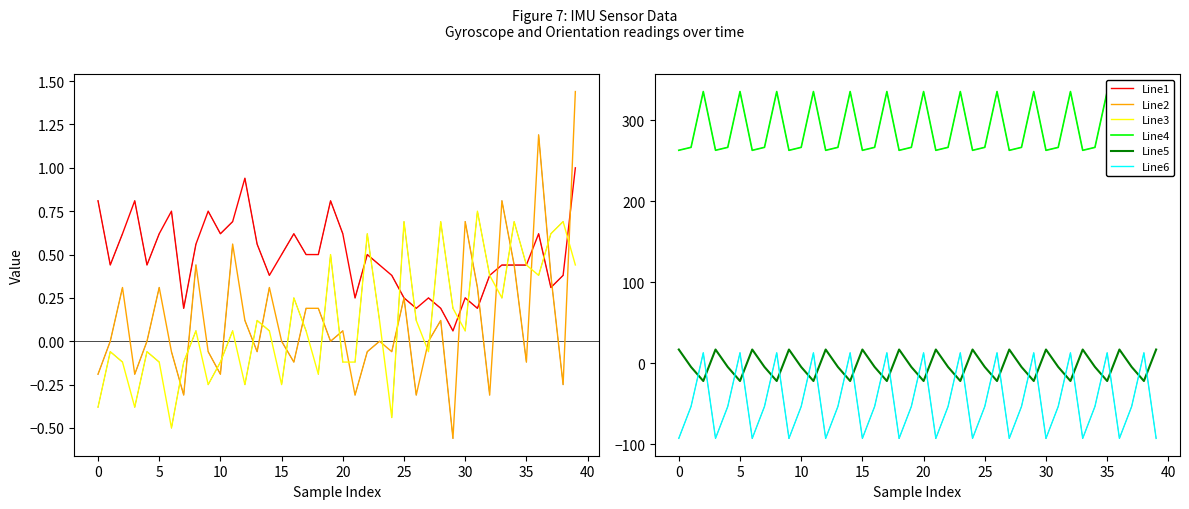

At how many categories does at least one series exceed 184?

40